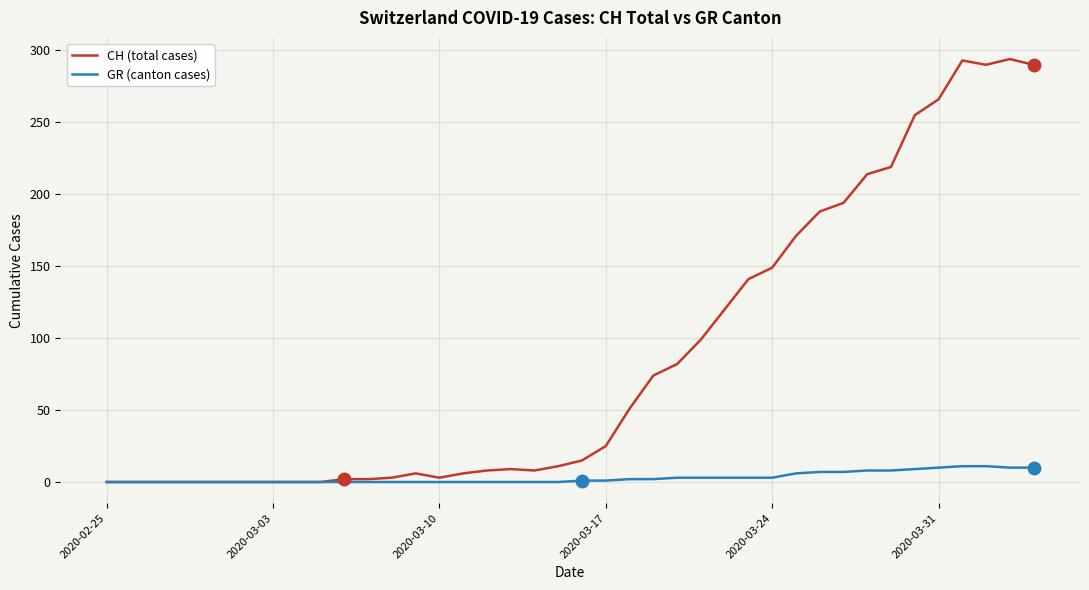

What is the sum of all GR (canton cases) values?

118